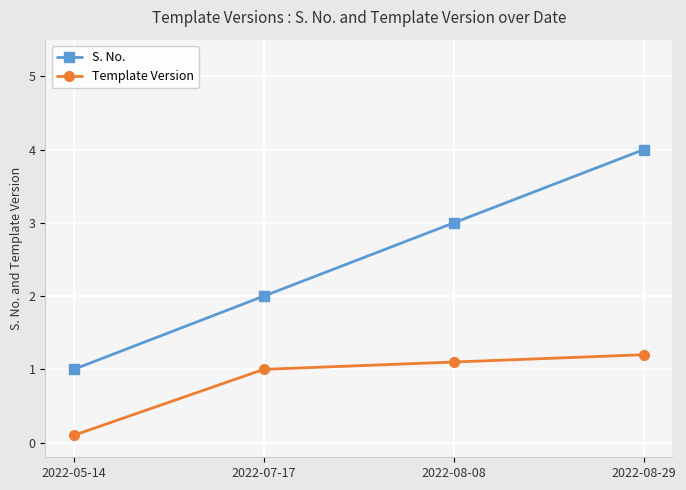

At which category is the sum across all series the highest?

2022-08-29